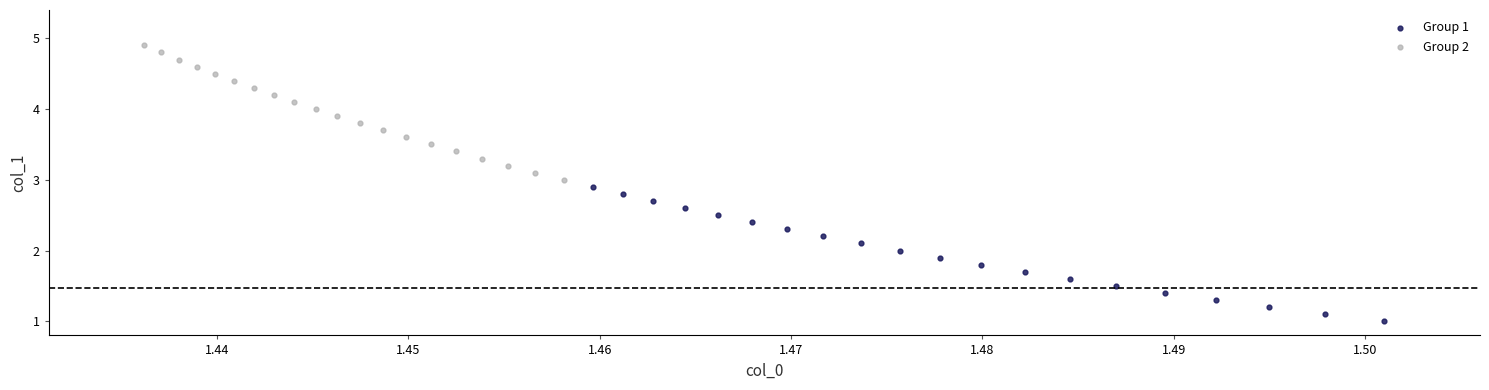

Which series reaches the minimum Y coordinate?

Group 1